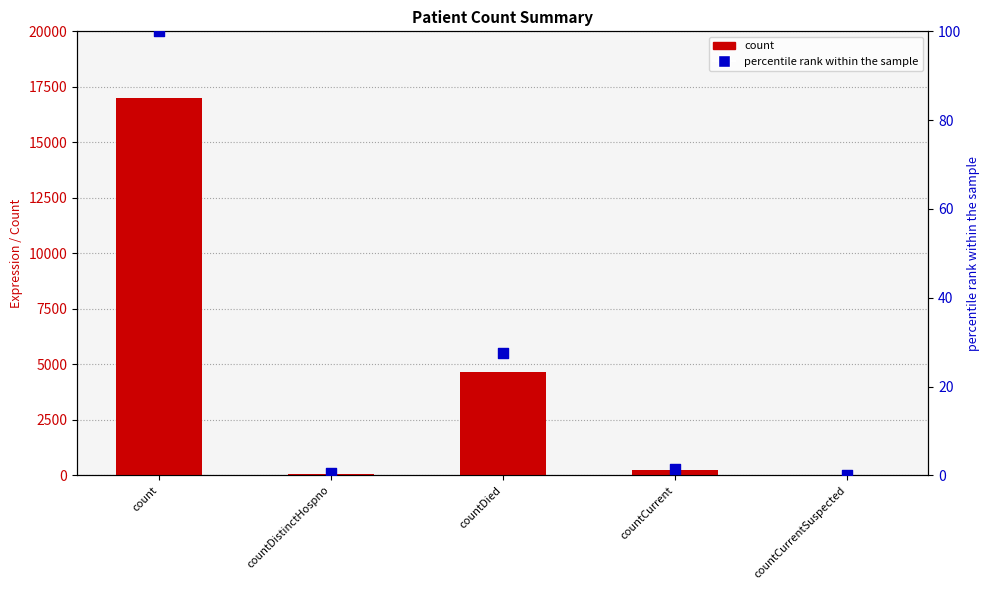

At how many categories does at least one series exceed 16169?

1